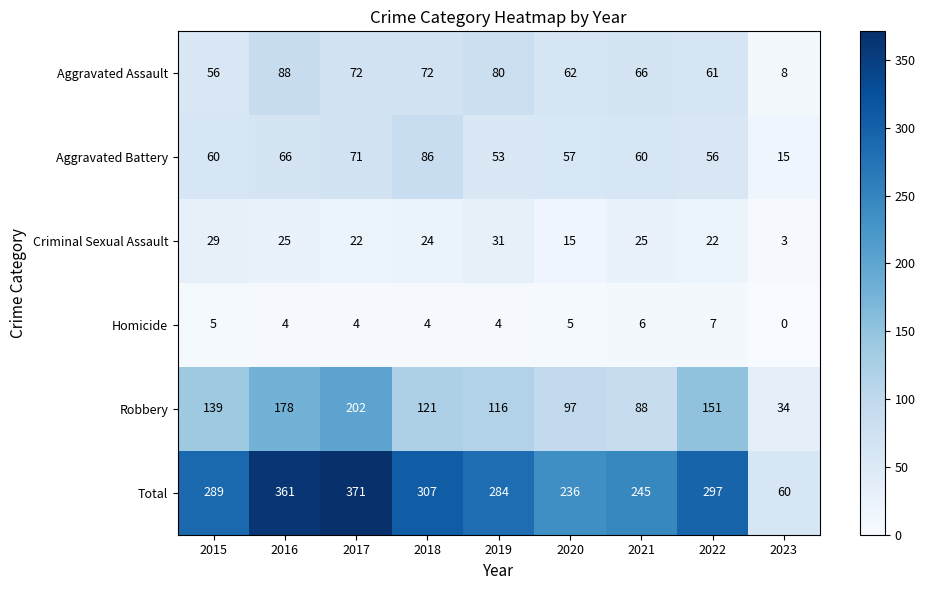

What is the difference between the maximum and second lowest values in the Robbery series?

114